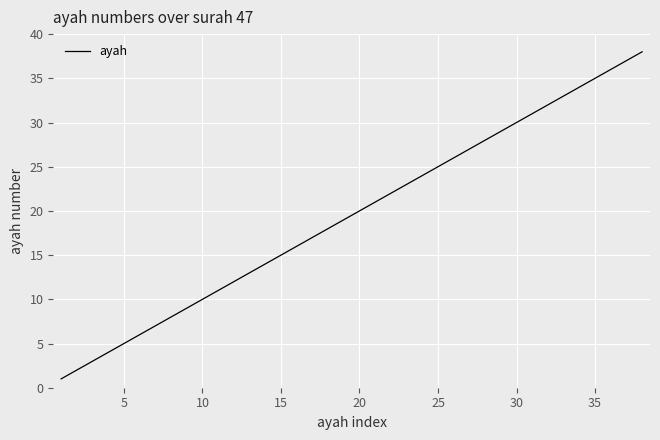

What is the difference between the maximum and minimum values?

37